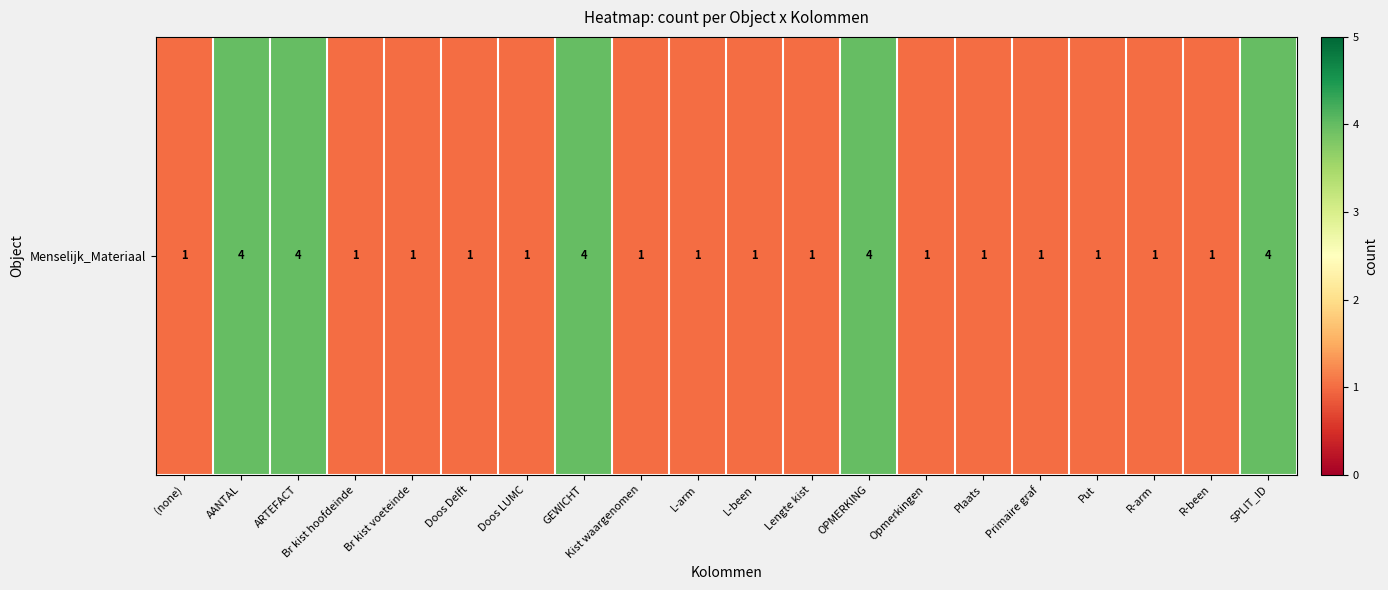

What is the sum of the values at Opmerkingen and ARTEFACT?

5